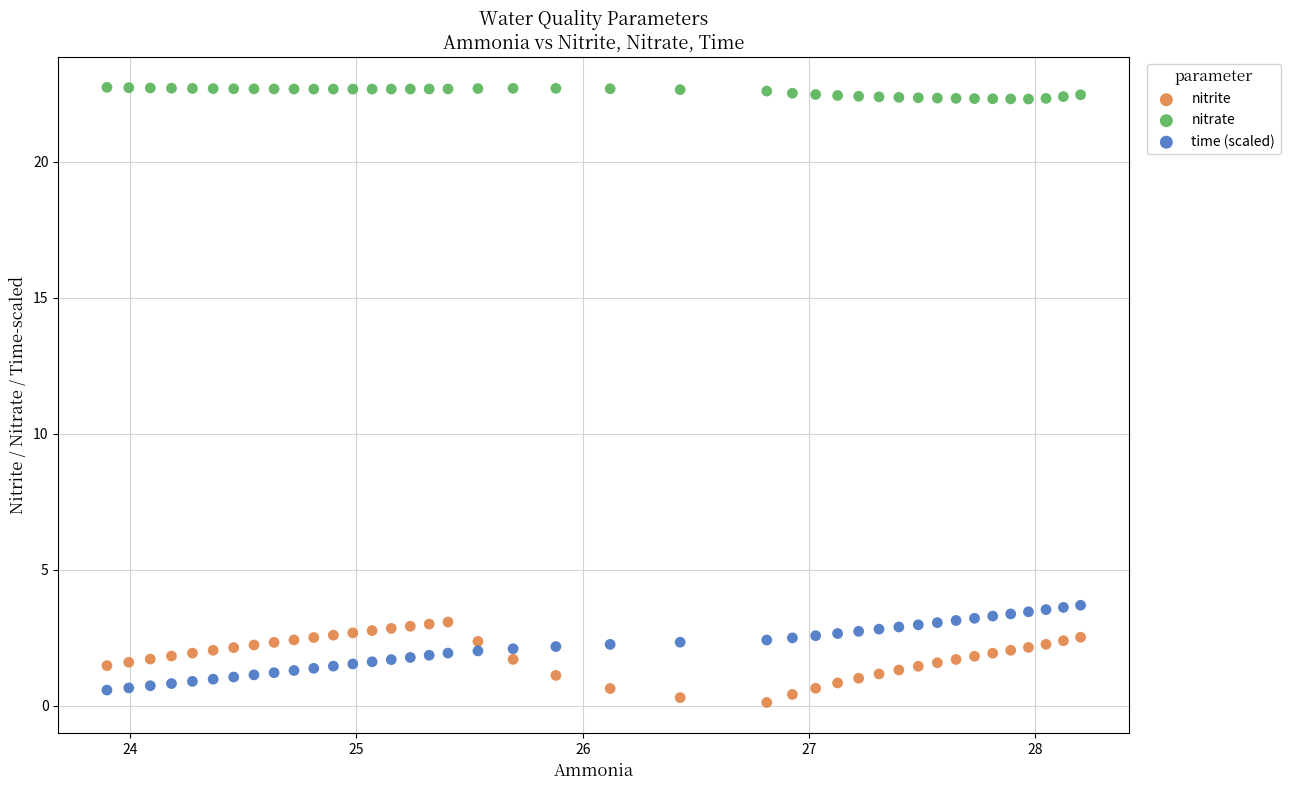

Across all data points, what is the range of Y values (max minus min)?

22.6